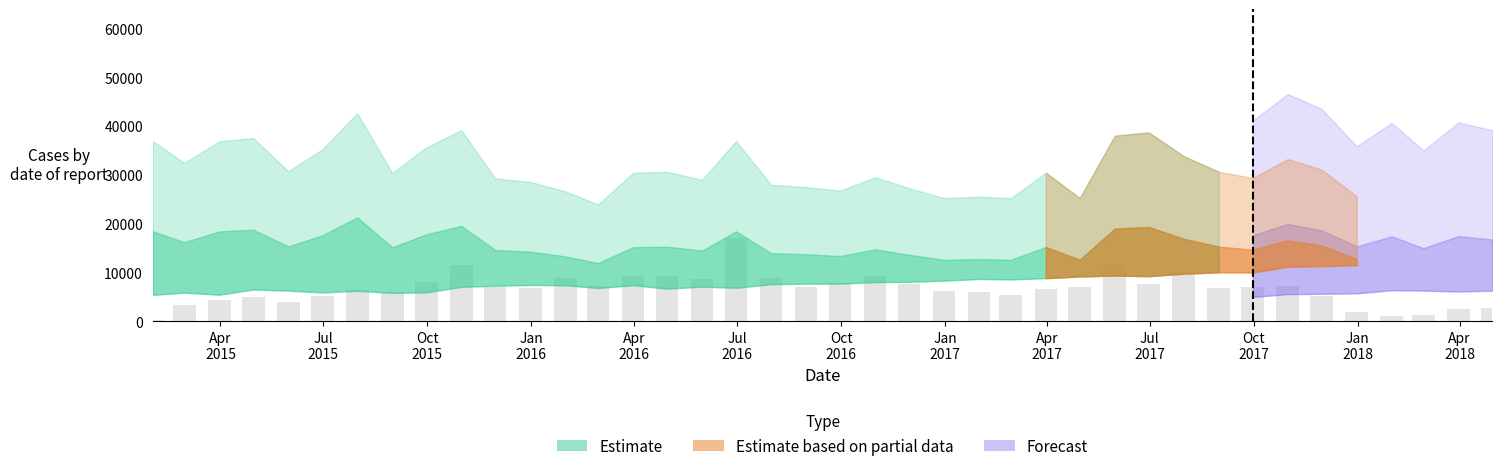

What is the difference between the maximum and minimum values?

16717.0